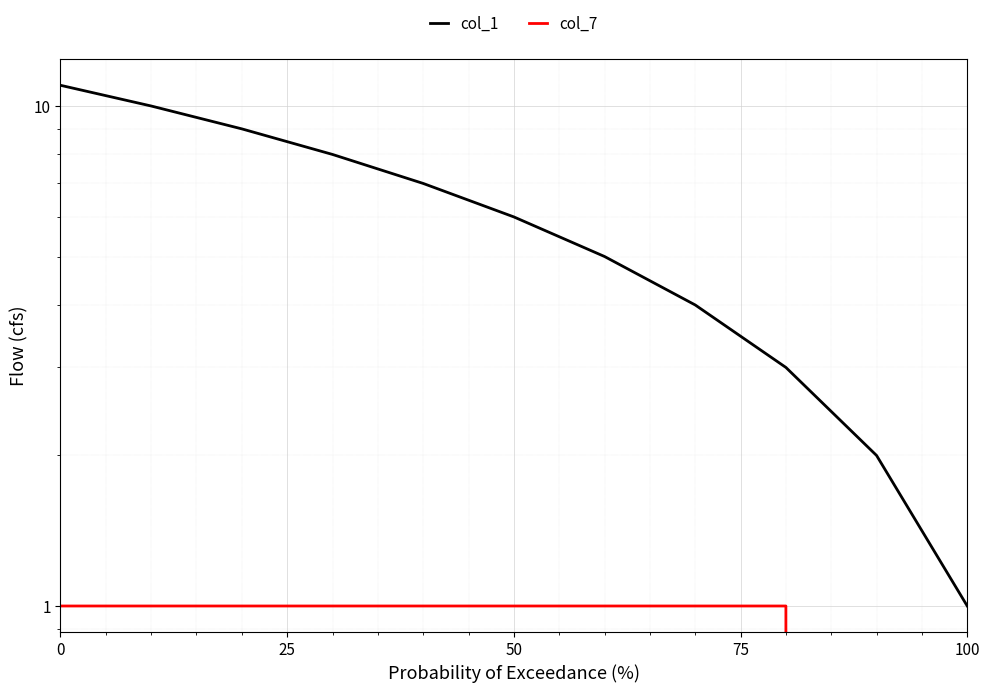

Count the number of data series in this chart.

2